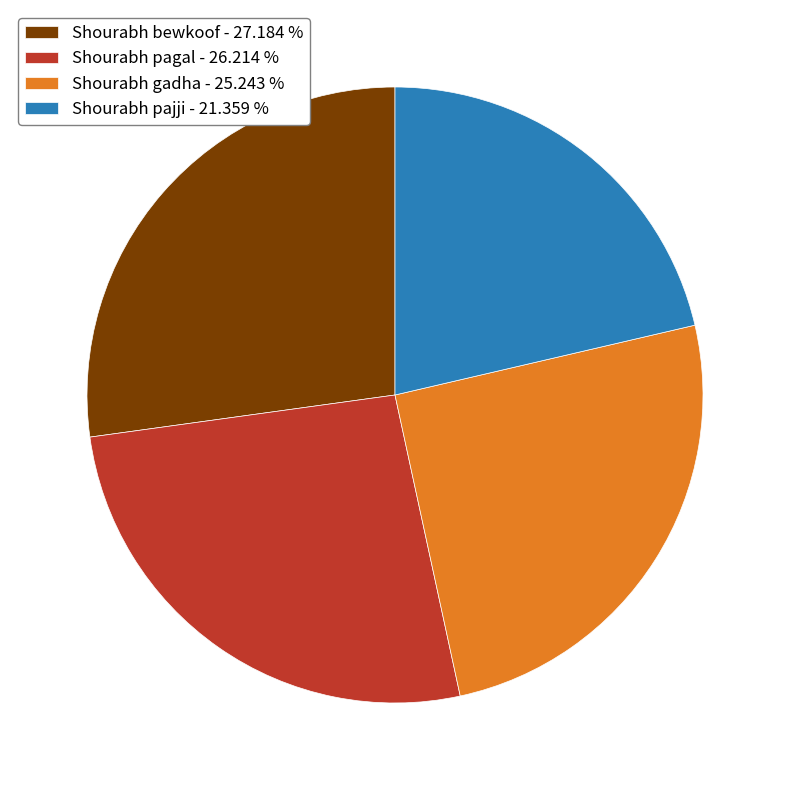

Combined, do Shourabh pajji - 21.359 % and Shourabh gadha - 25.243 % account for over 50%?

No